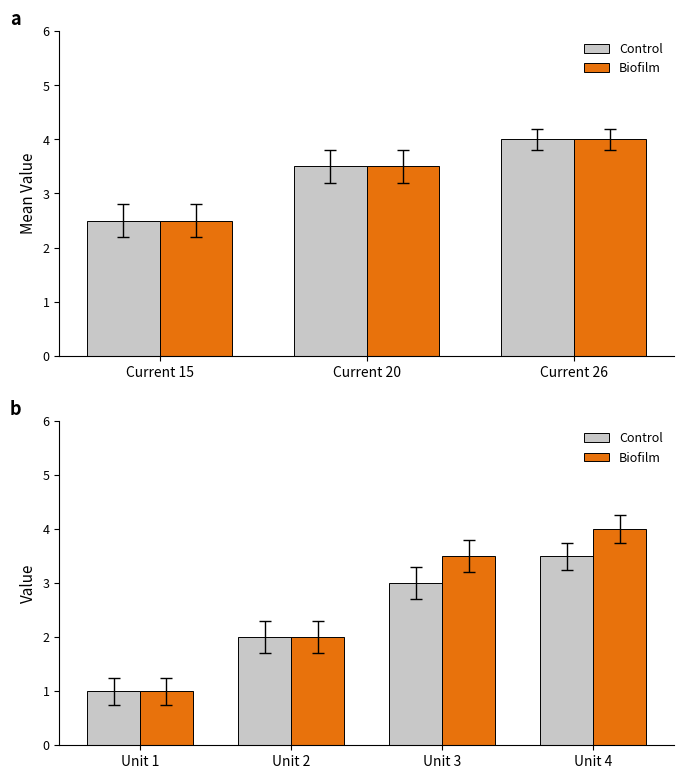

Which category has the lowest value in the Control series?

Unit 1